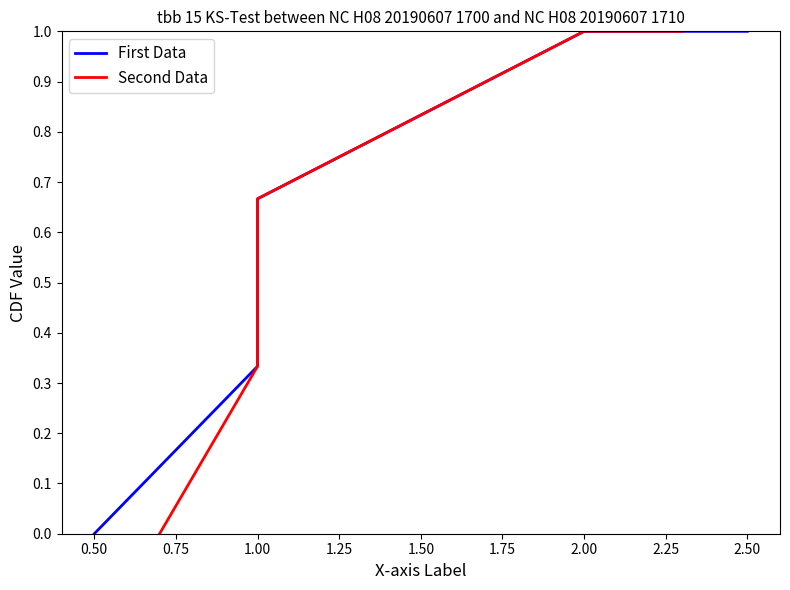

True or false: Second Data and First Data cross at least once.

False